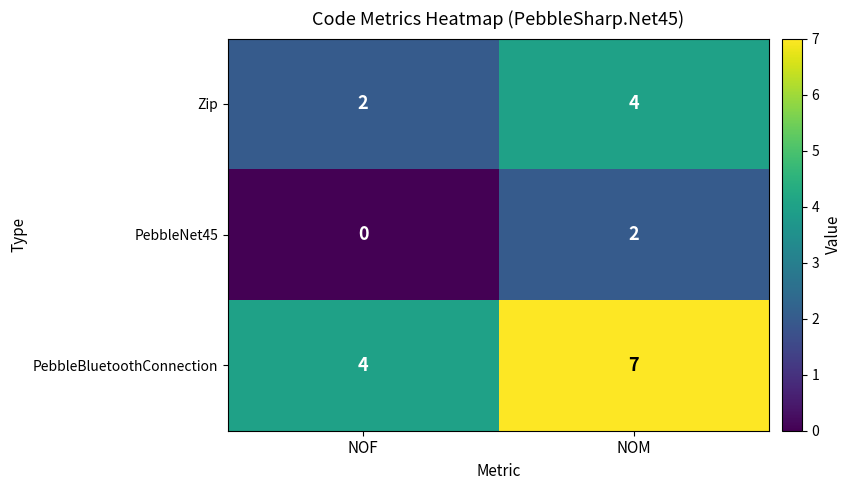

Which category has the highest value across all series?

NOM